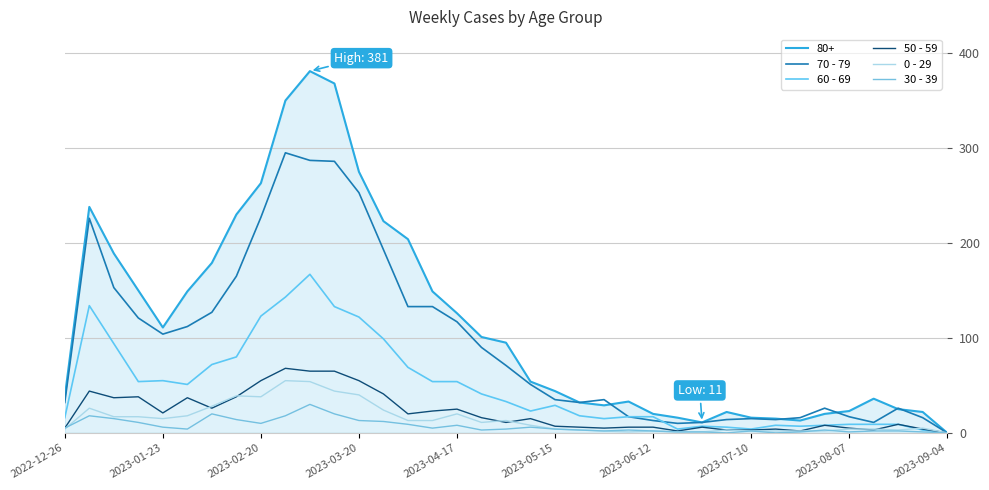

True or false: 0 - 29 and 30 - 39 intersect in this chart.

True